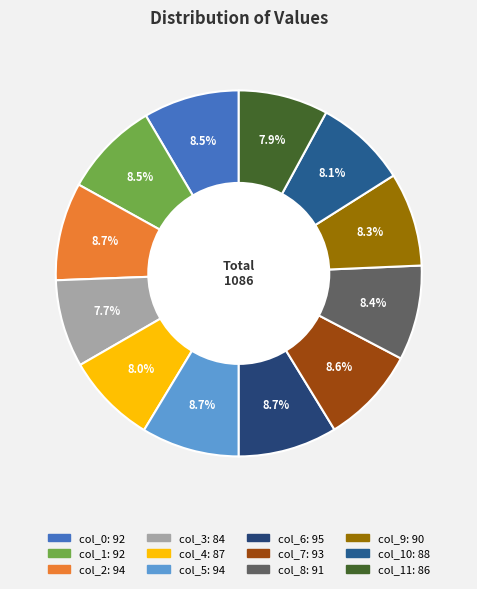

How many slices are in this pie chart?

12